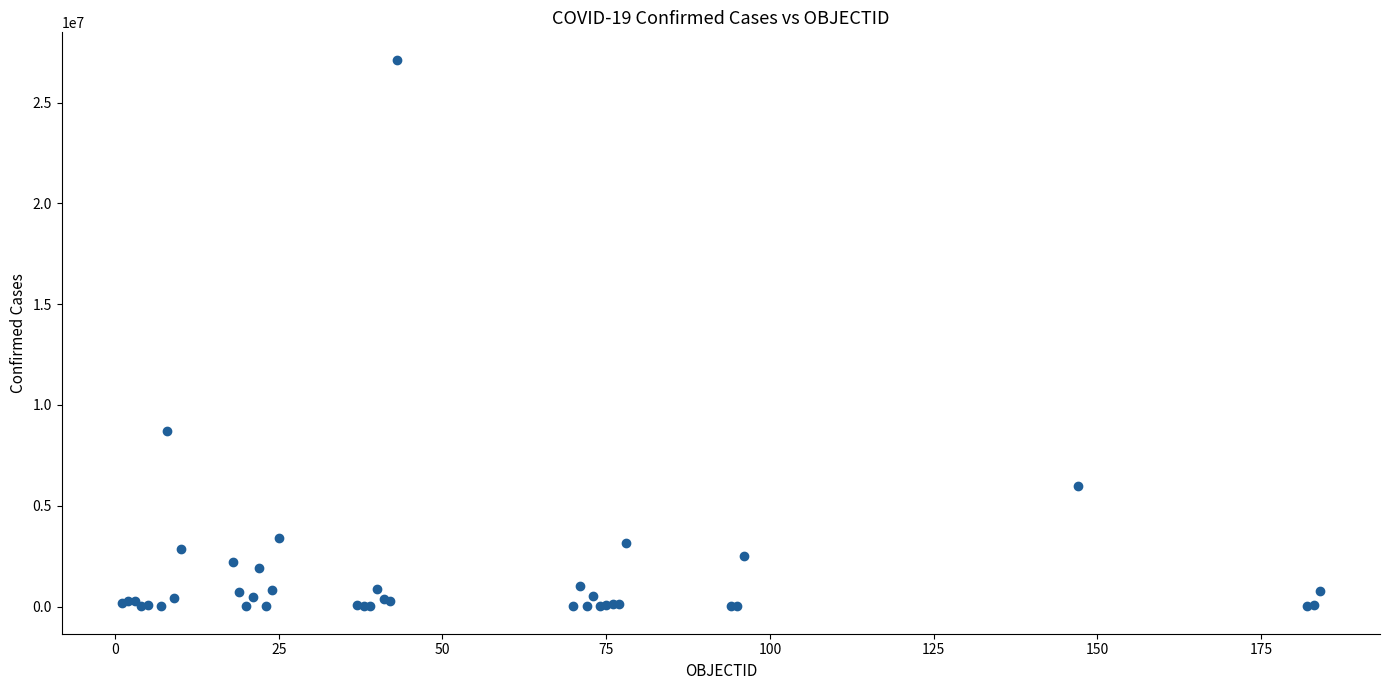

What Y value in the scatter plot is closest to 13571164?

8700437